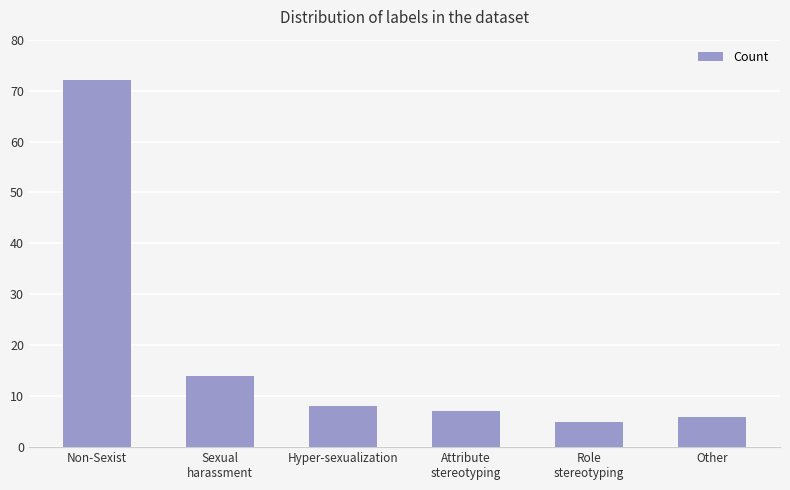

What is the label of the 4th bar from the left?

Attribute
stereotyping